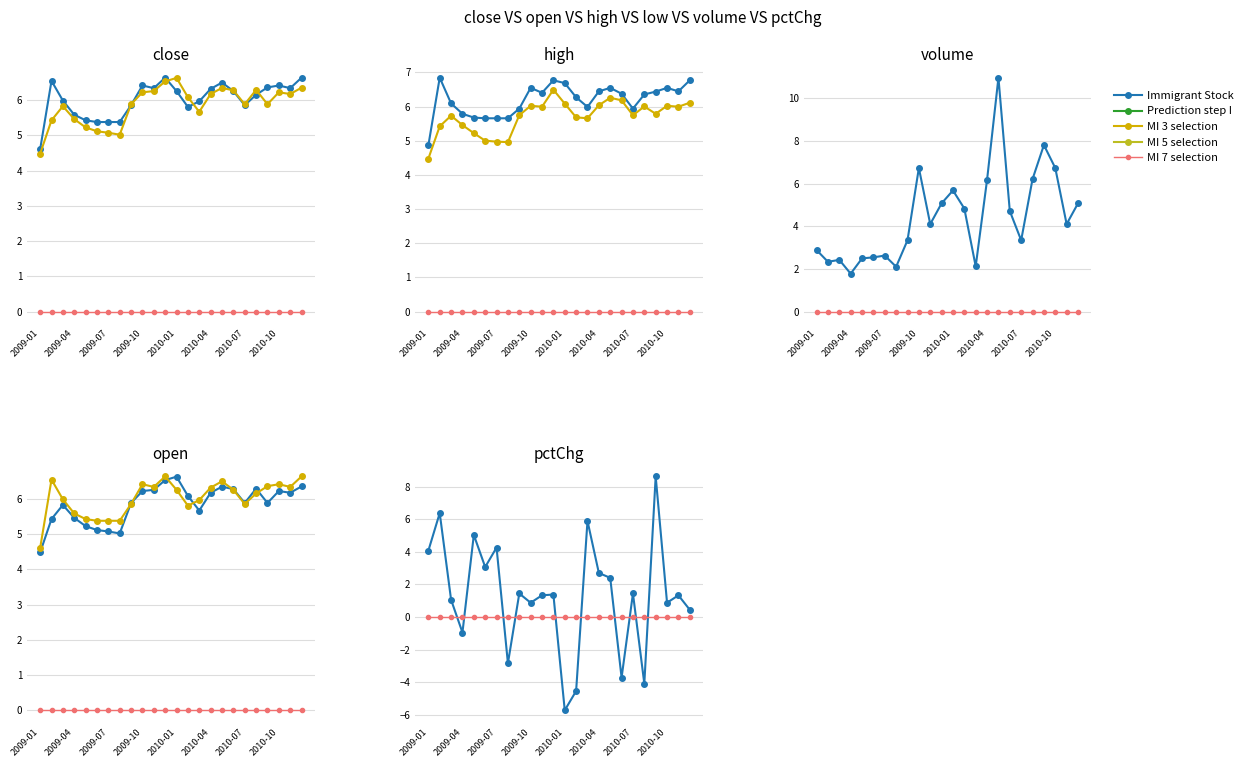

How many values in the Immigrant Stock series are below 1?

9